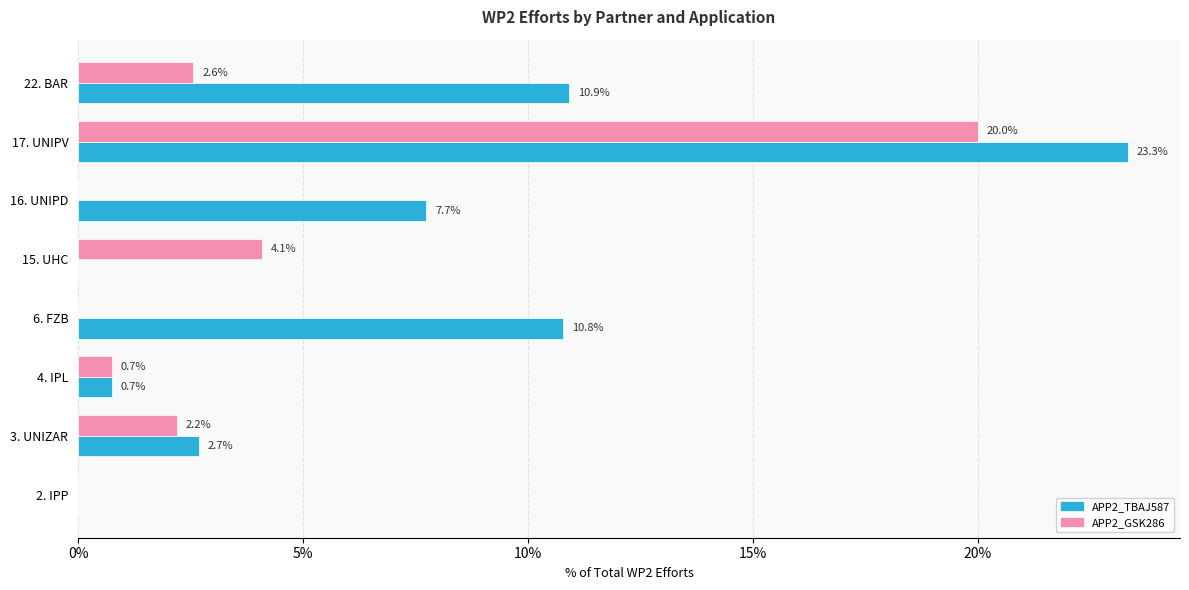

What are all the series names shown in the legend?

APP2_TBAJ587, APP2_GSK286